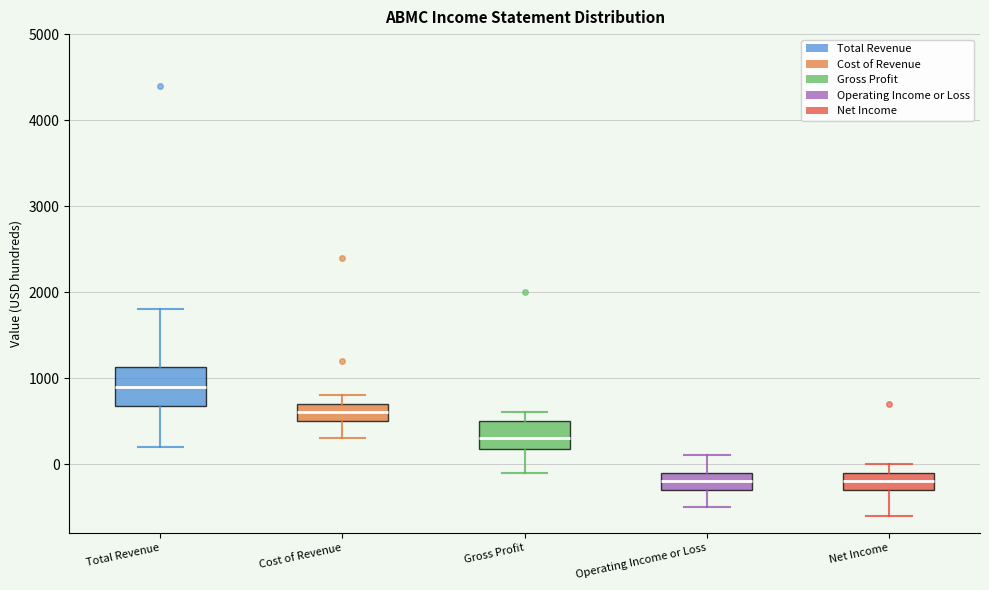

Reading left to right, transcribe this box plot: for each box, give where its median line is, the range the box spans, and where its two whiskers end, as read against the y-axis. The values are not printed on the chart, so give them approximately, as read against the axis.

Total Revenue: median 900, box 700 to 1100, whiskers 200 to 1800
Cost of Revenue: median 600, box 500 to 700, whiskers 300 to 800
Gross Profit: median 300, box 200 to 500, whiskers -100 to 600
Operating Income or Loss: median -200, box -300 to -100, whiskers -500 to 100
Net Income: median -200, box -300 to -100, whiskers -600 to 0